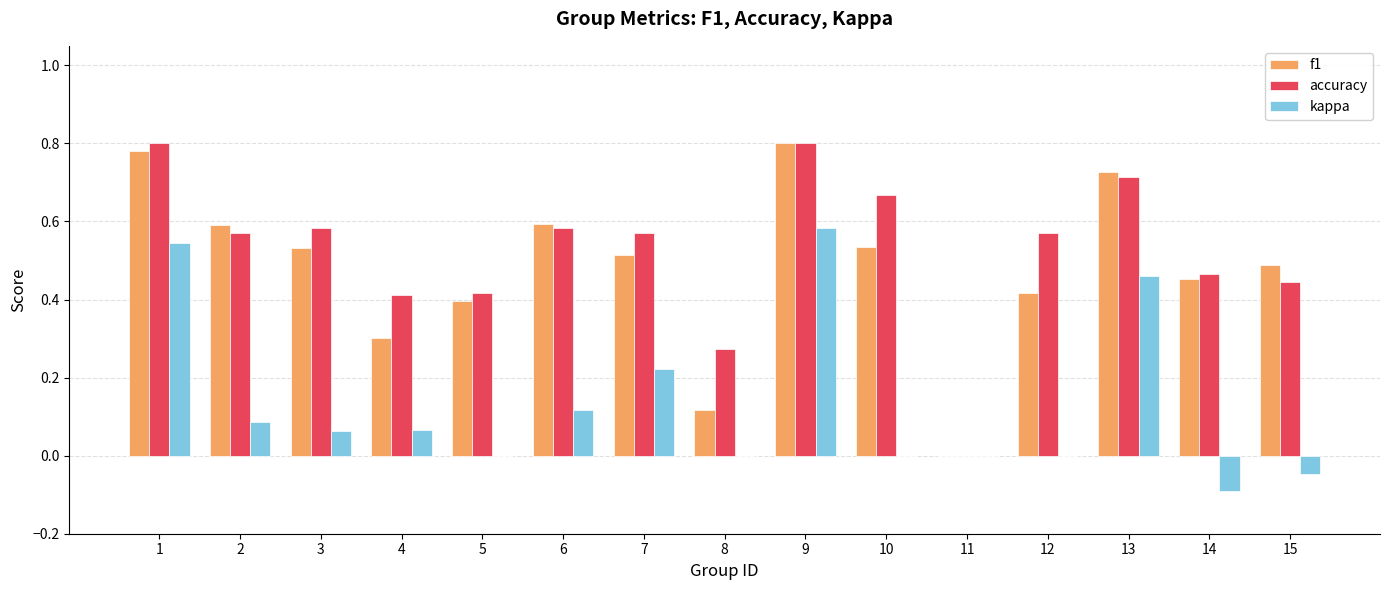

At which label is f1 closest to 0?

11